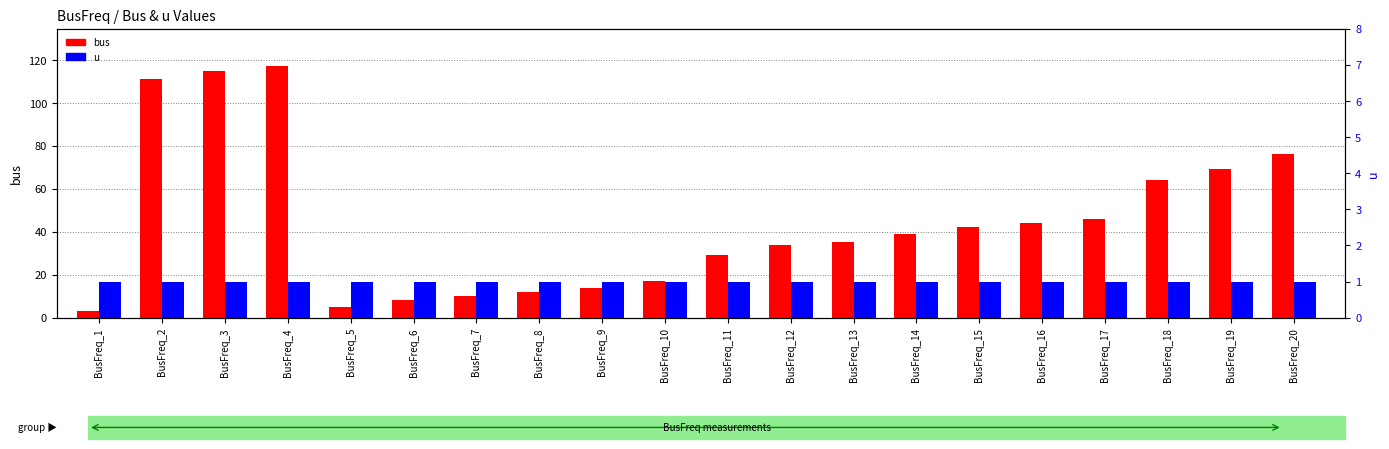

What are all the series names shown in the legend?

bus, u